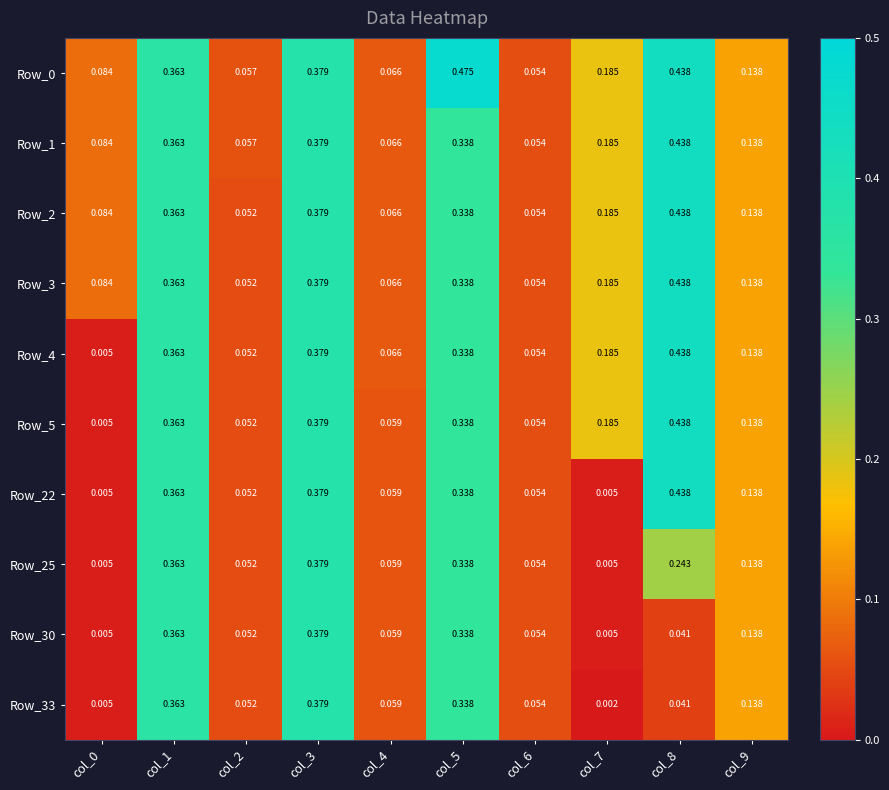

At how many categories does at least one series exceed 0?

10